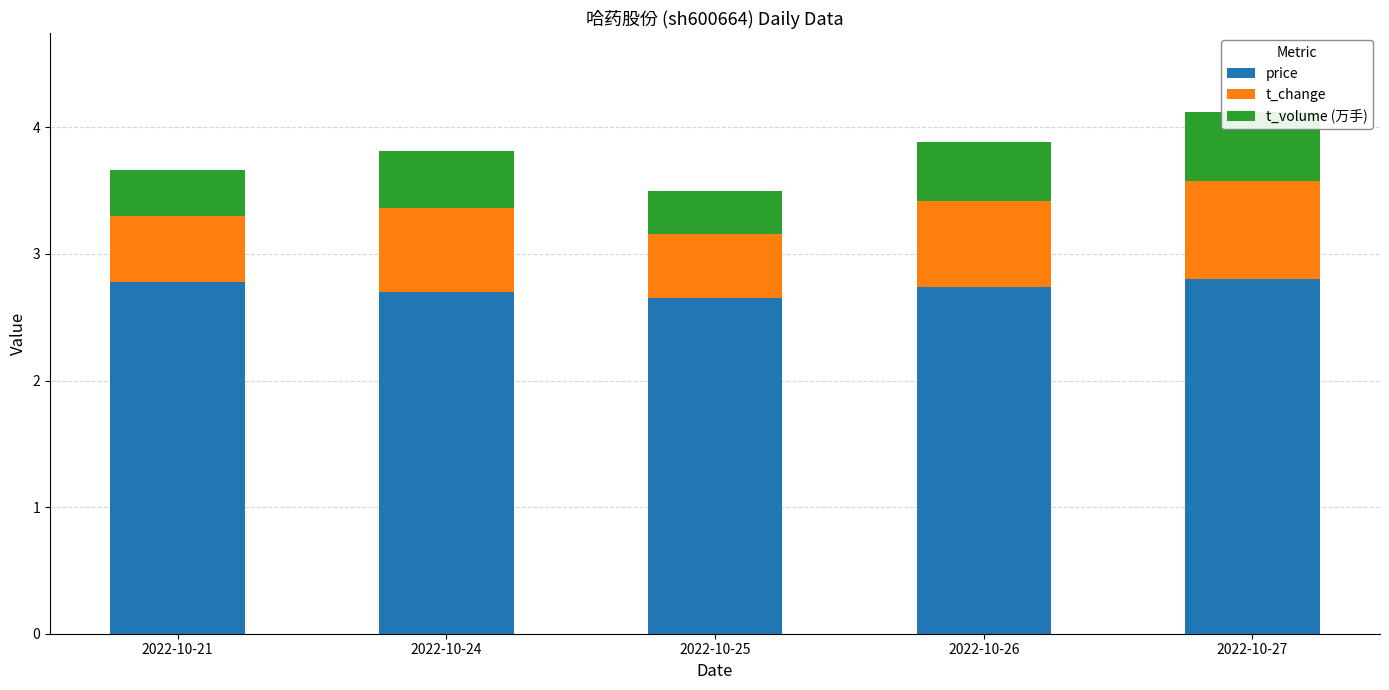

Count the t_volume (万手) values in the range 0 to 1.

5